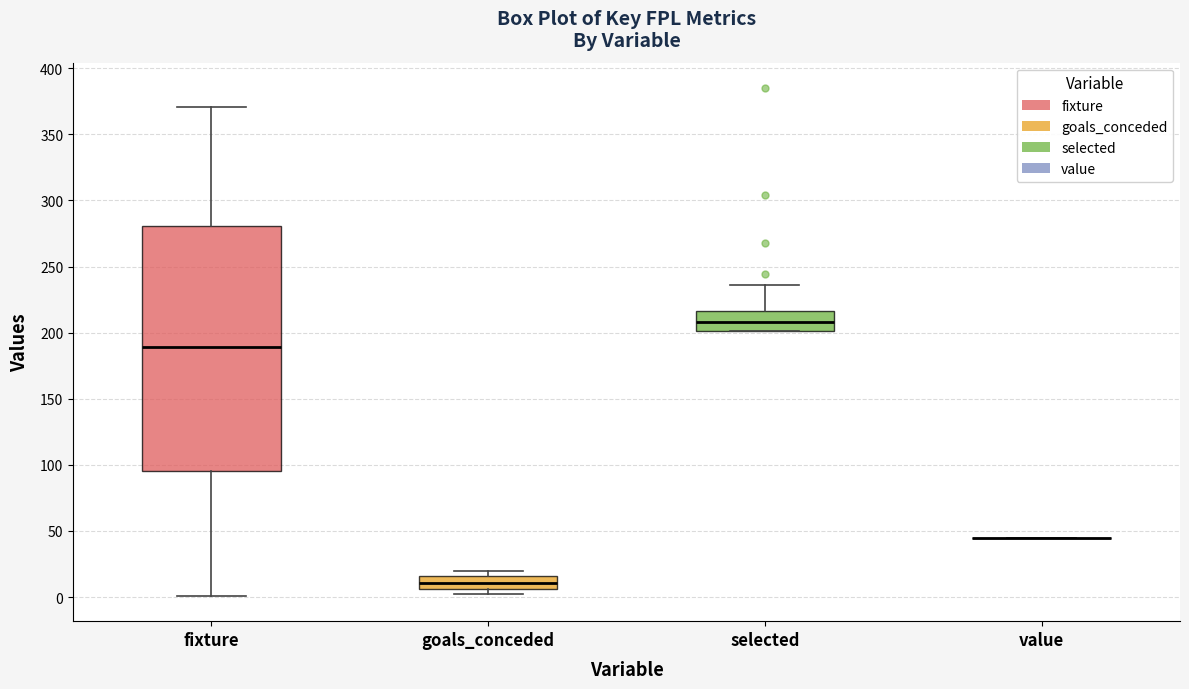

Where is the lower edge of the box for fixture on the y-axis? The values are not printed on the chart, so give them approximately, as read against the axis.

95